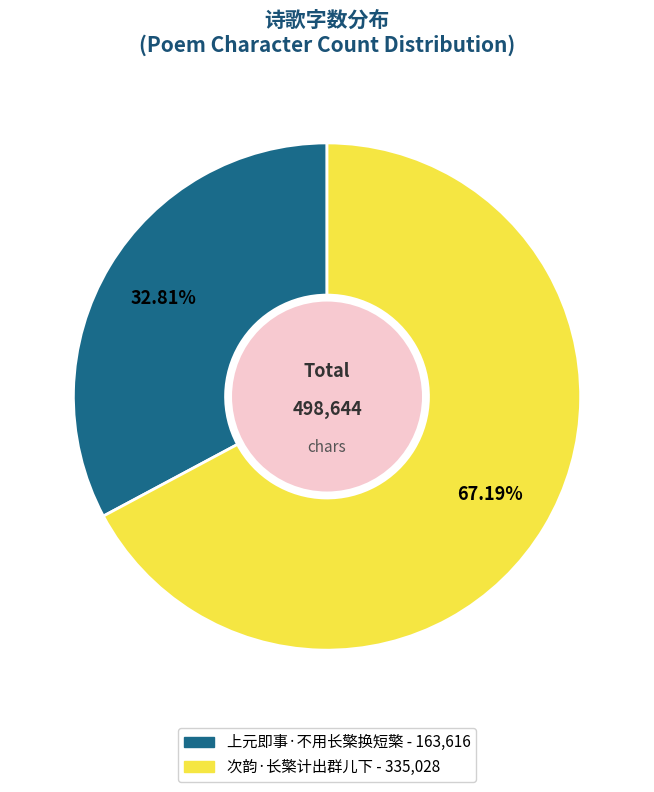

To the nearest percent, what is the difference between the 次韵·长檠计出群儿下 and 上元即事·不用长檠换短檠 slice percentages?

34%